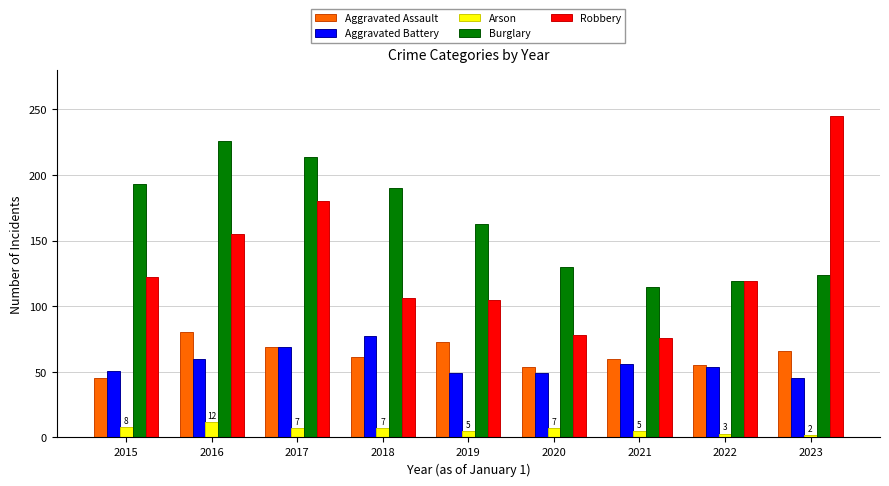

At 2016, list the series in order from smallest to largest.

Arson, Aggravated Battery, Aggravated Assault, Robbery, Burglary